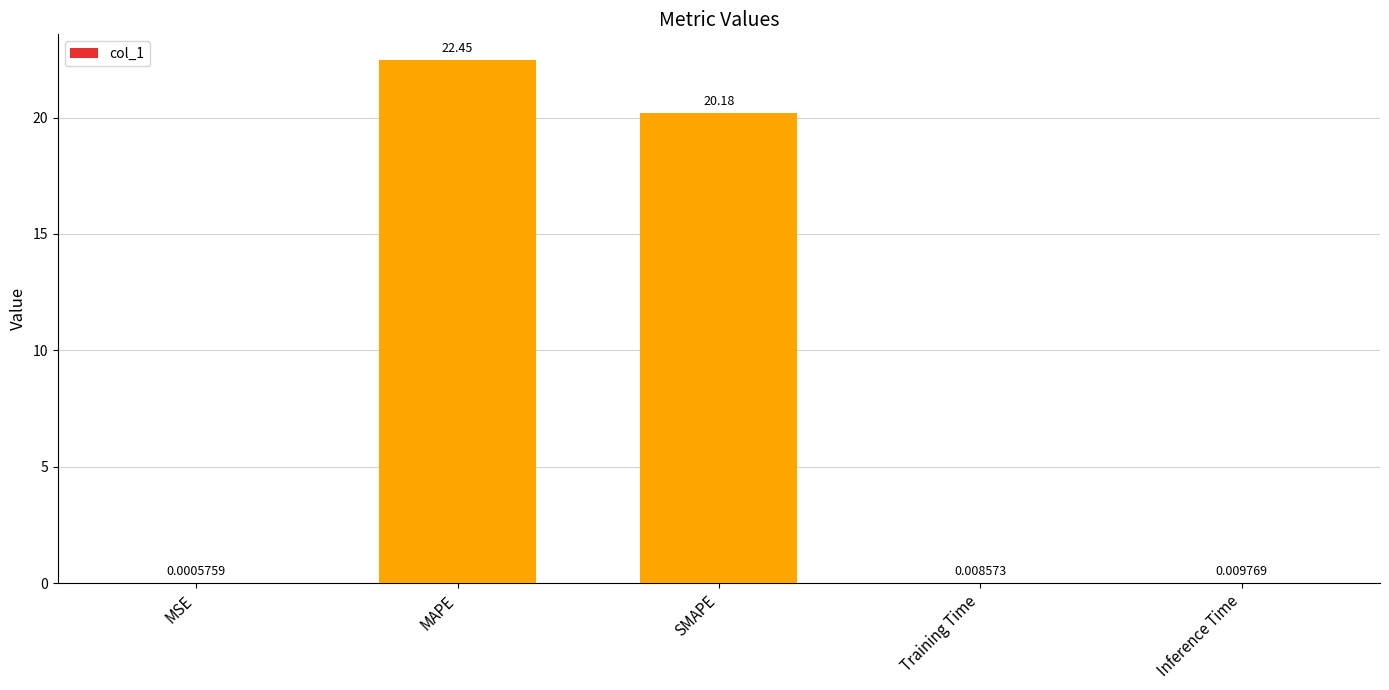

Where is the data nearest to the value 11?

SMAPE